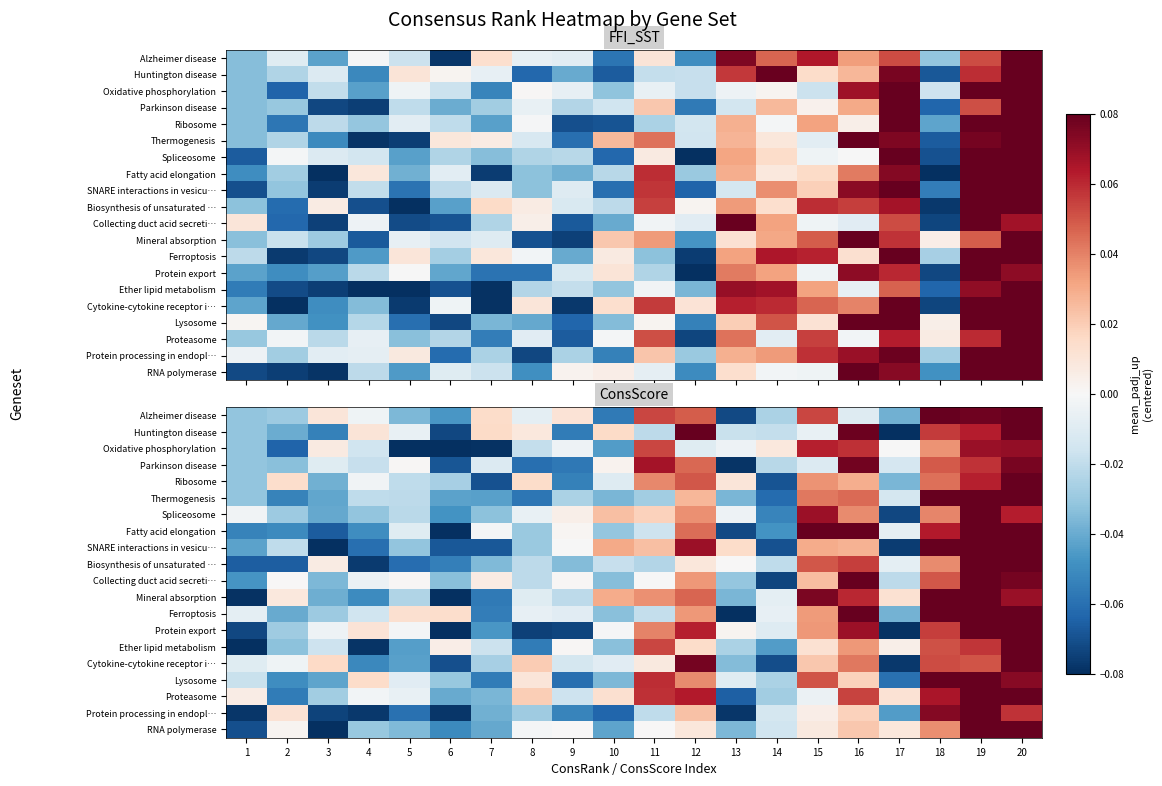

How many values in Oxidative phosphorylation are above zero?

8